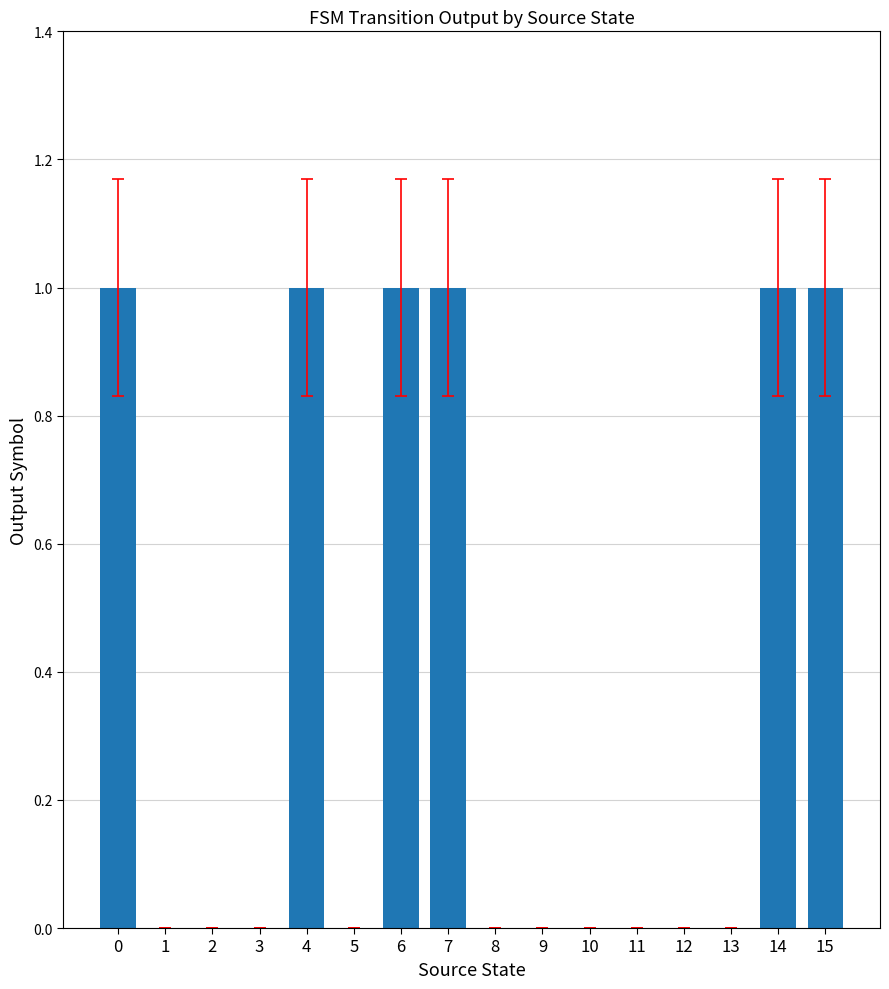

Reading left to right, what are all the values shown in this chart?

0=1	1=0	2=0	3=0	4=1	5=0	6=1	7=1	8=0	9=0	10=0	11=0	12=0	13=0	14=1	15=1